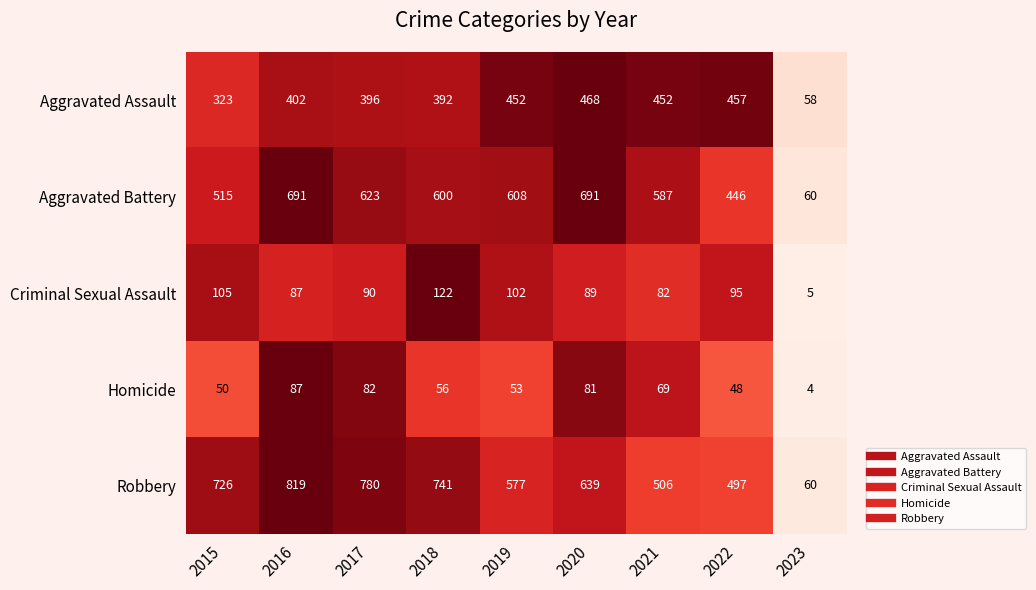

Rank the series by their maximum value, from highest to lowest.

Robbery, Aggravated Battery, Aggravated Assault, Criminal Sexual Assault, Homicide